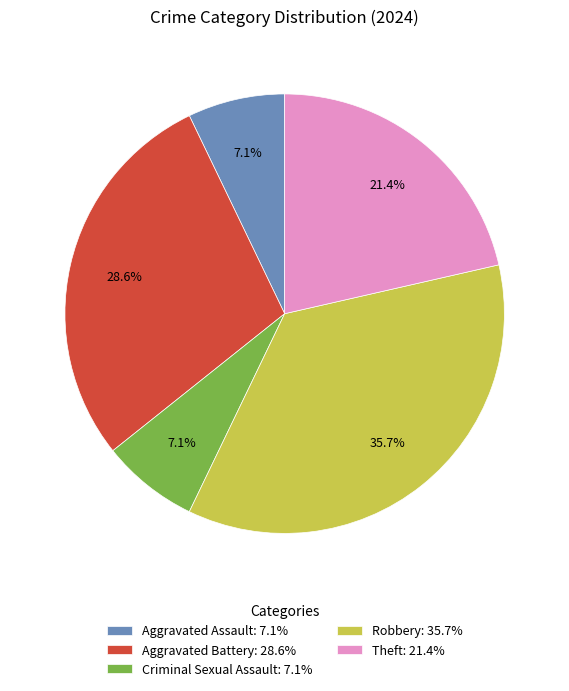

Is there a majority slice in this chart?

No